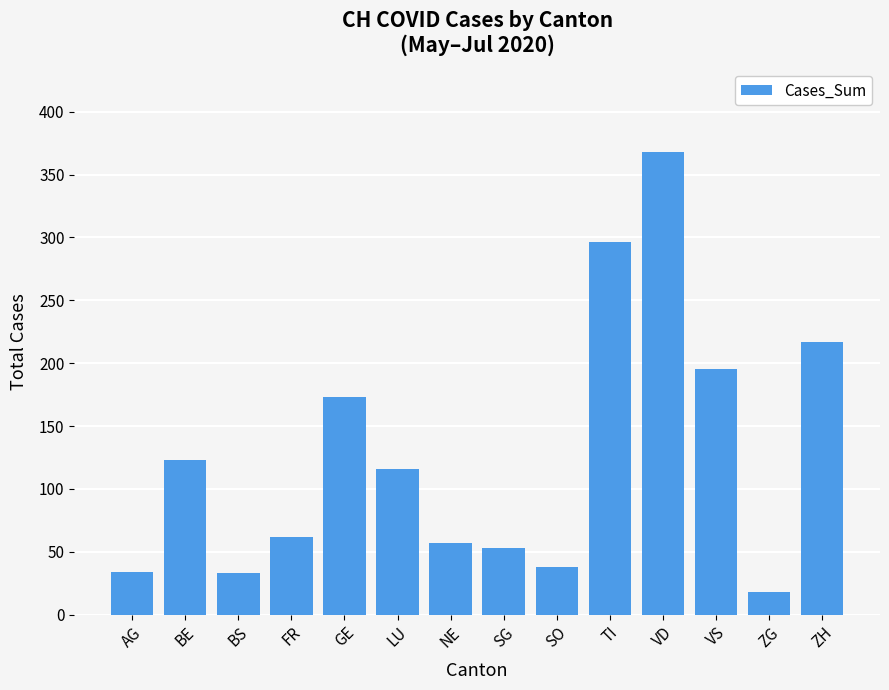

At which category does the chart reach its peak across all series?

VD